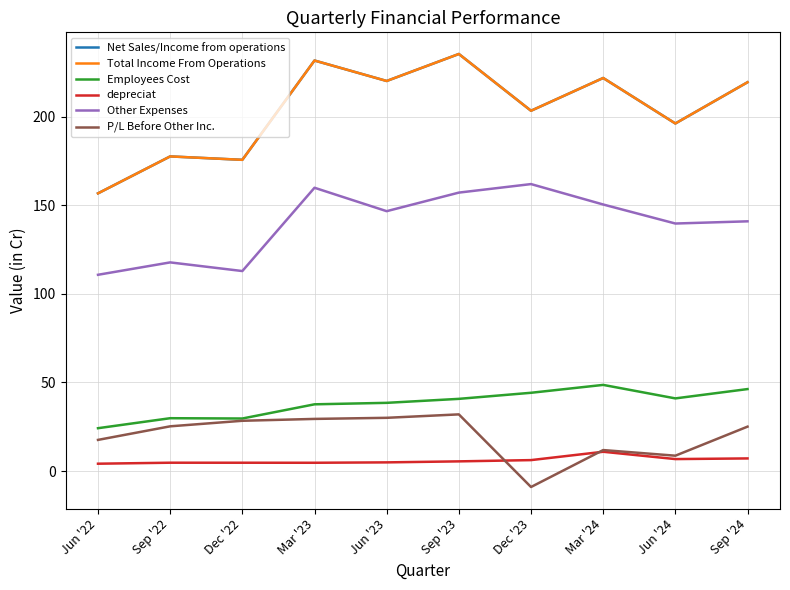

At which category does the chart reach its peak across all series?

Sep '23